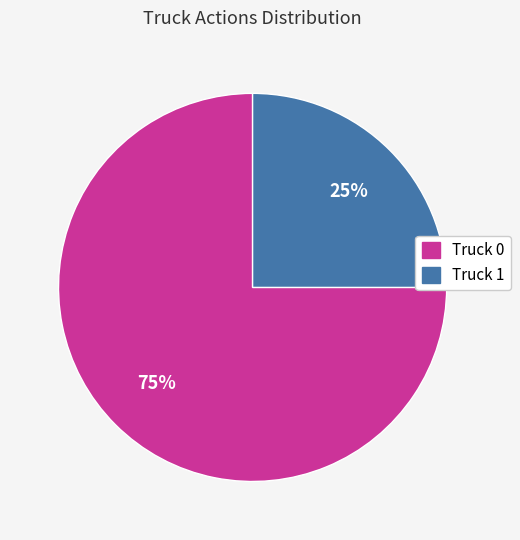

To the nearest percent, what is the combined percentage of Truck 0 and Truck 1?

100%